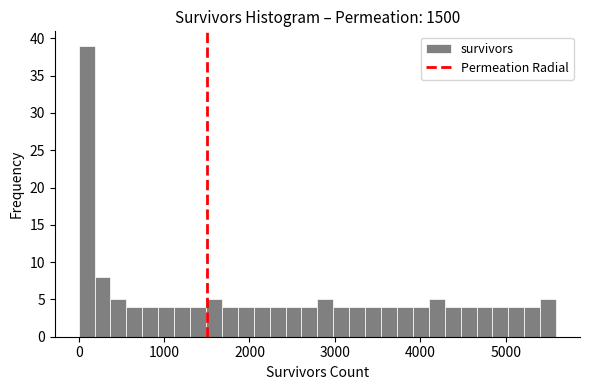

Around what value on the x-axis is the tallest bar? Give the approximate position of its centre, as read against the axis.

100